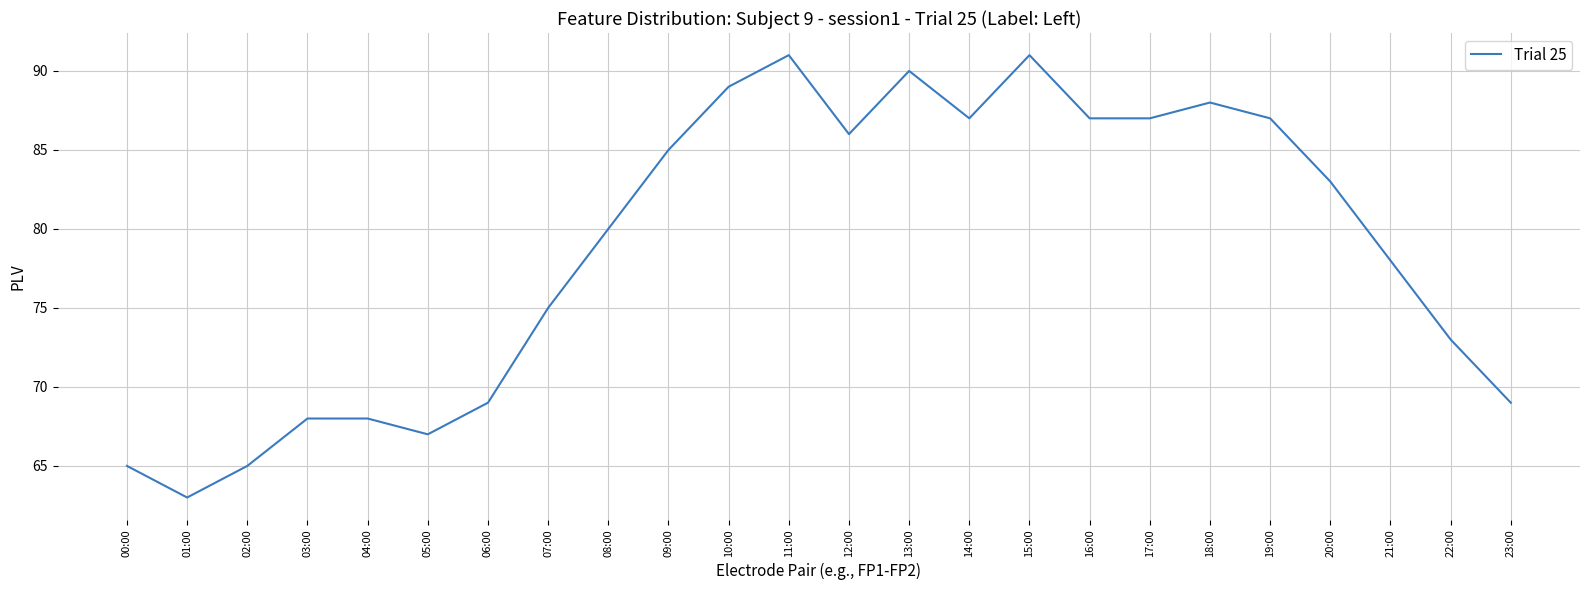

What is the change in value from 01:00 to 17:00?

+24